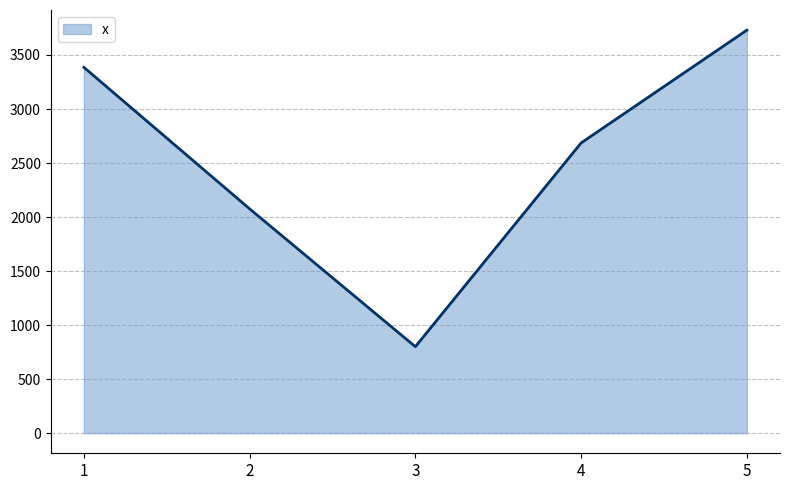

What is the change in value from 1 to 2?

-1310